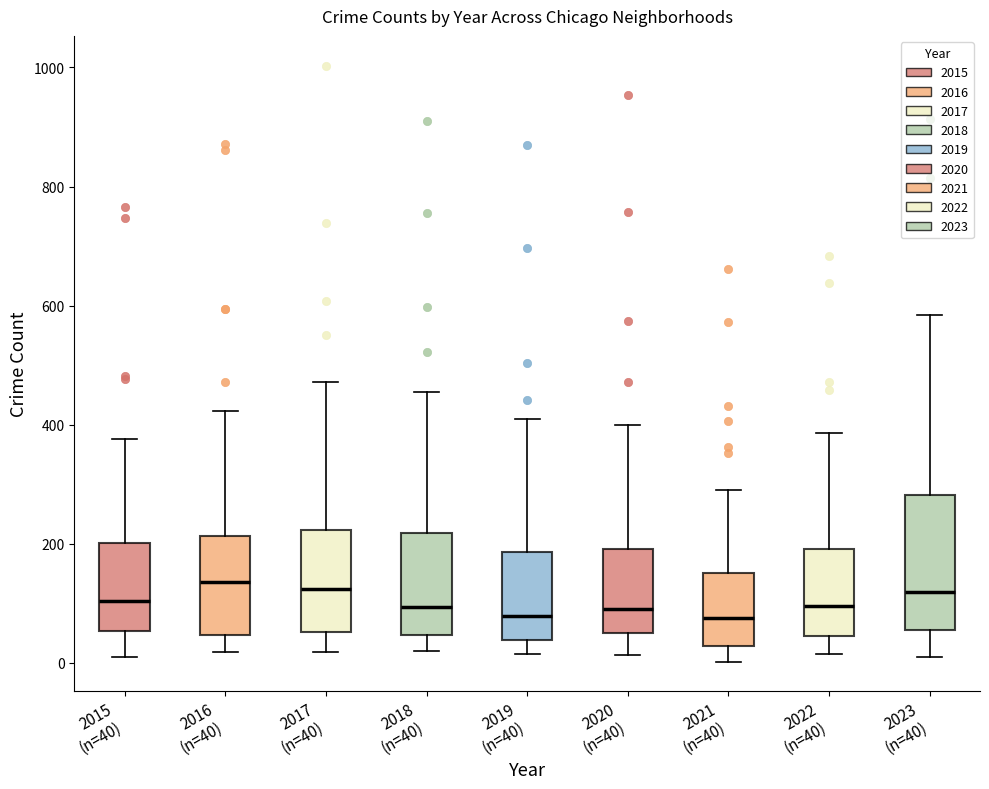

Which box is the tallest, from its lower edge to its upper edge?

2023 (n=40)